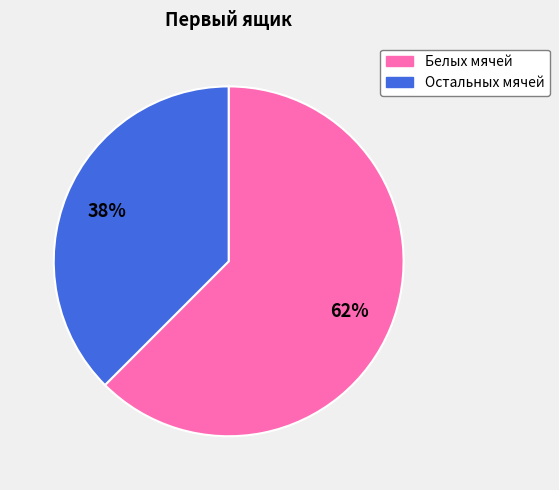

To the nearest percent, what is the average slice percentage?

50%